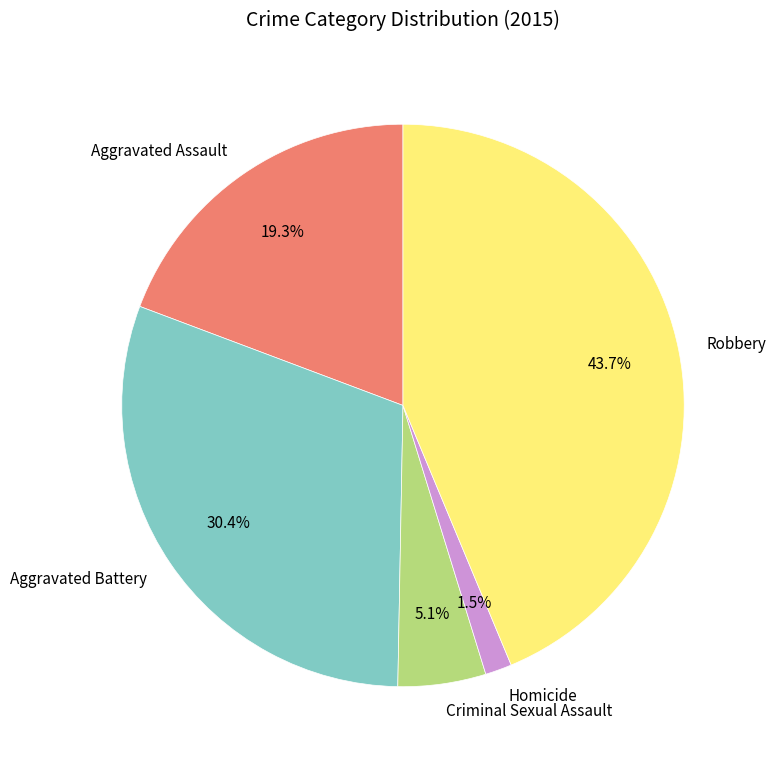

Is Aggravated Battery the majority of the pie?

No